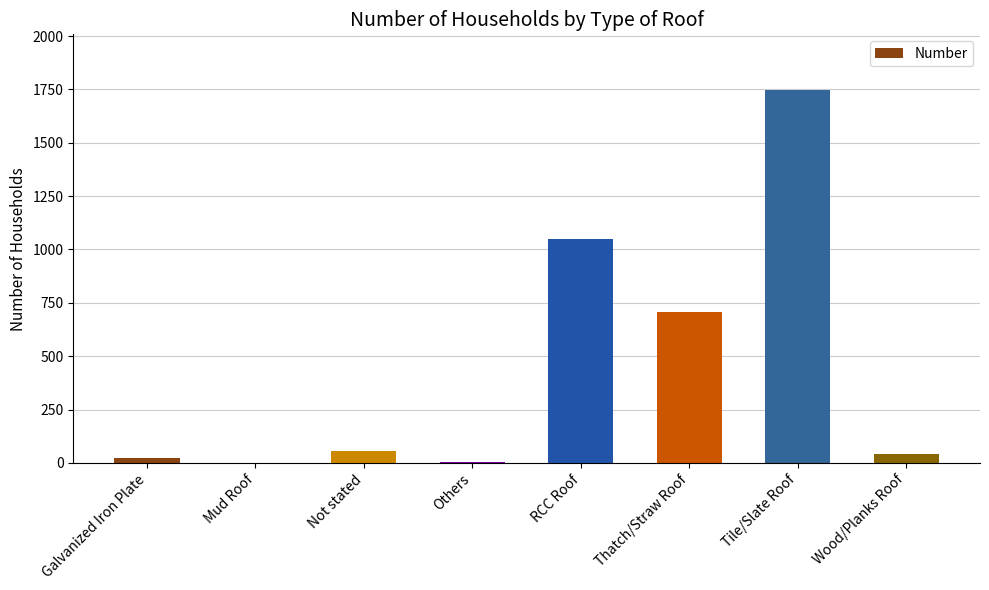

What is the sum of the values at Tile/Slate Roof and Thatch/Straw Roof?

2451